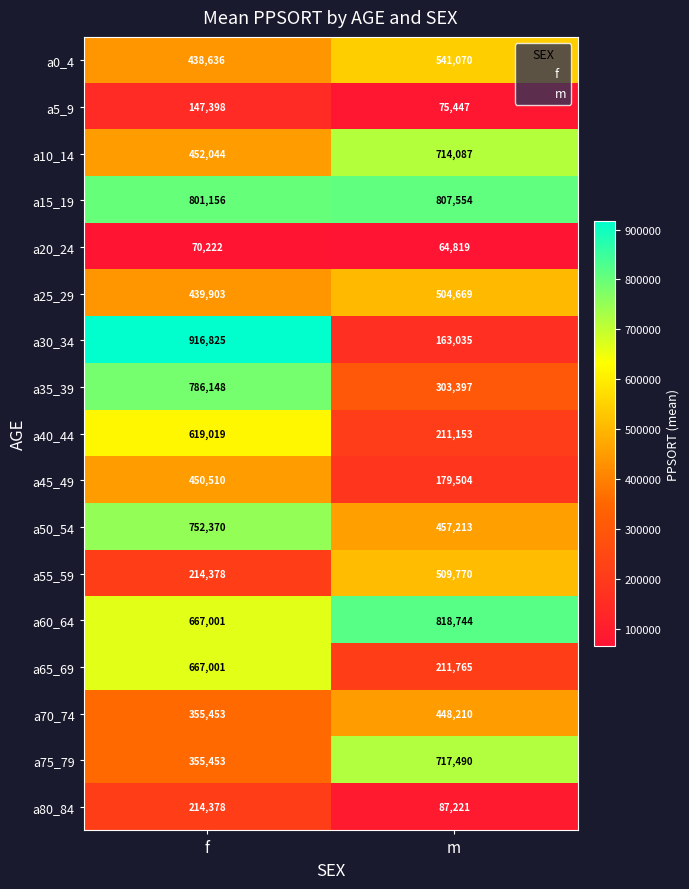

Between f and m, which series saw the biggest shift?

a30_34